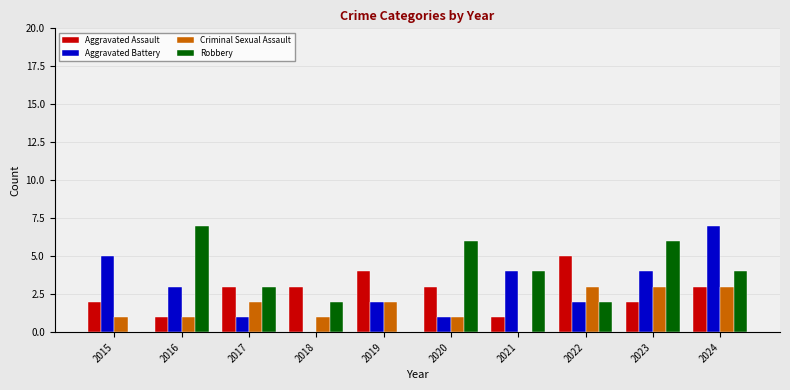

Is it true that Robbery equals 3 at 2017?

True